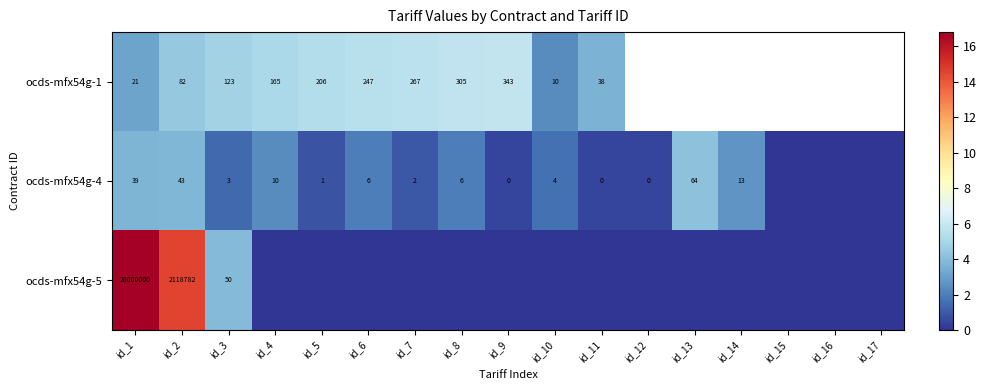

Is the value of ocds-mfx54g-5 at id_2 greater than the value of ocds-mfx54g-4 at id_12?

Yes